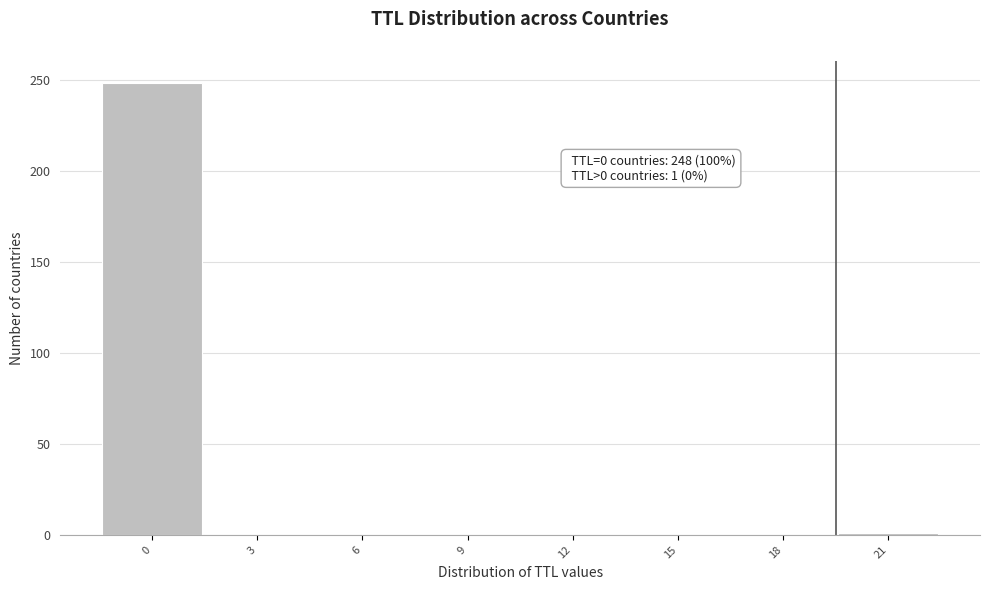

True or false: the data shows 137 at 18.

False